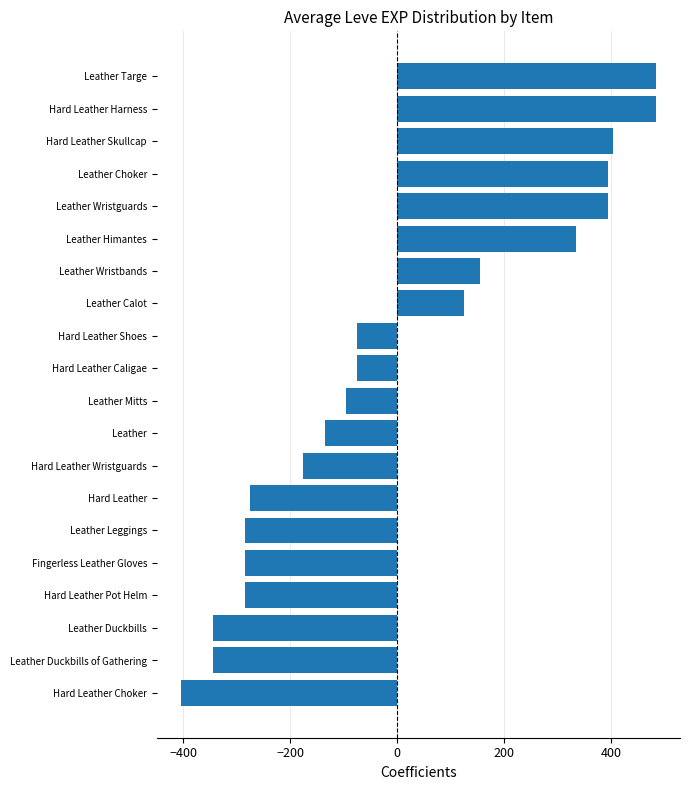

At which label is the value closest to 40?

Leather Calot